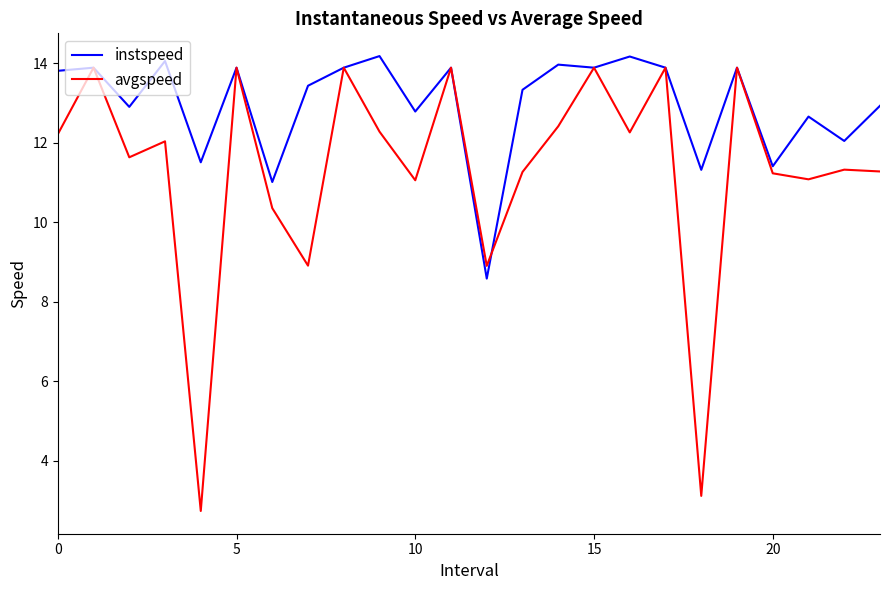

List the series in order of their overall mean, highest first.

instspeed, avgspeed